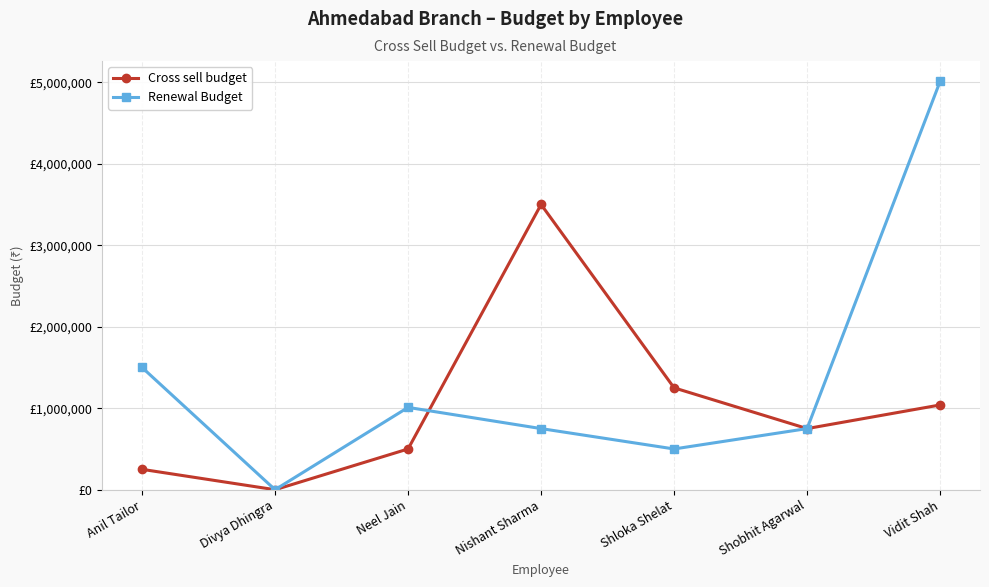

At which category does Renewal Budget reach its first local valley?

Divya Dhingra